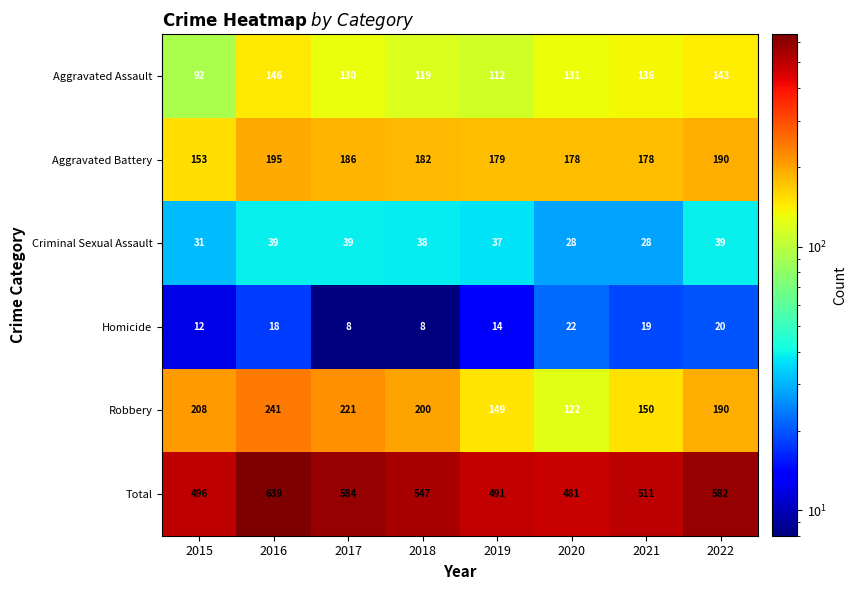

Is it true that Total equals 276 at 2016?

False